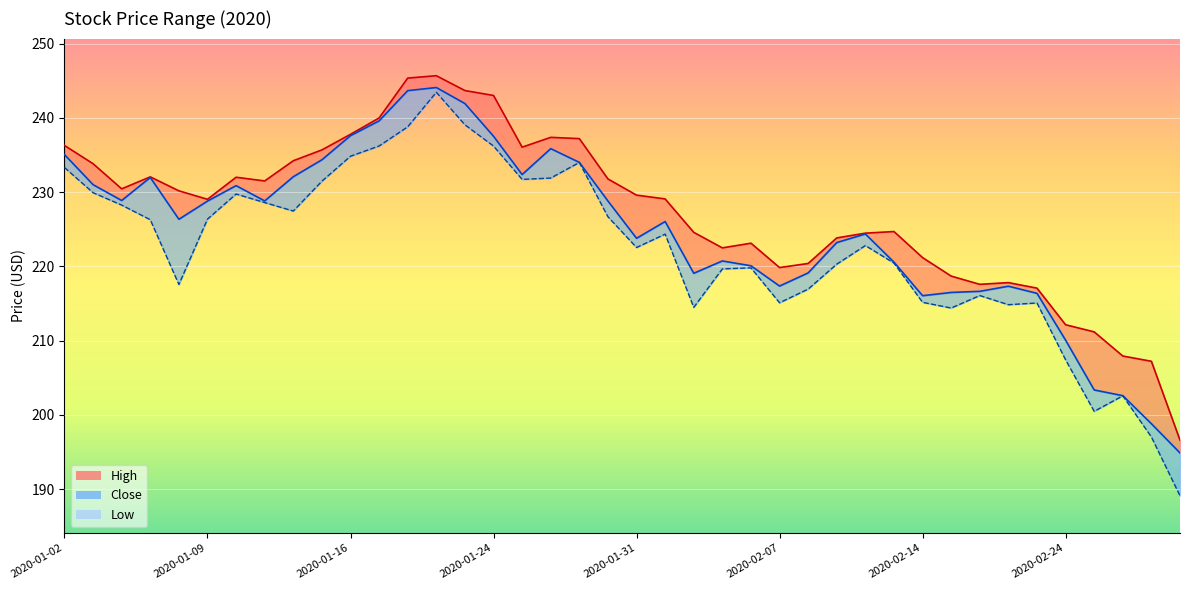

Between 2020-01-08 and 2020-02-26, which series saw the biggest shift?

Close